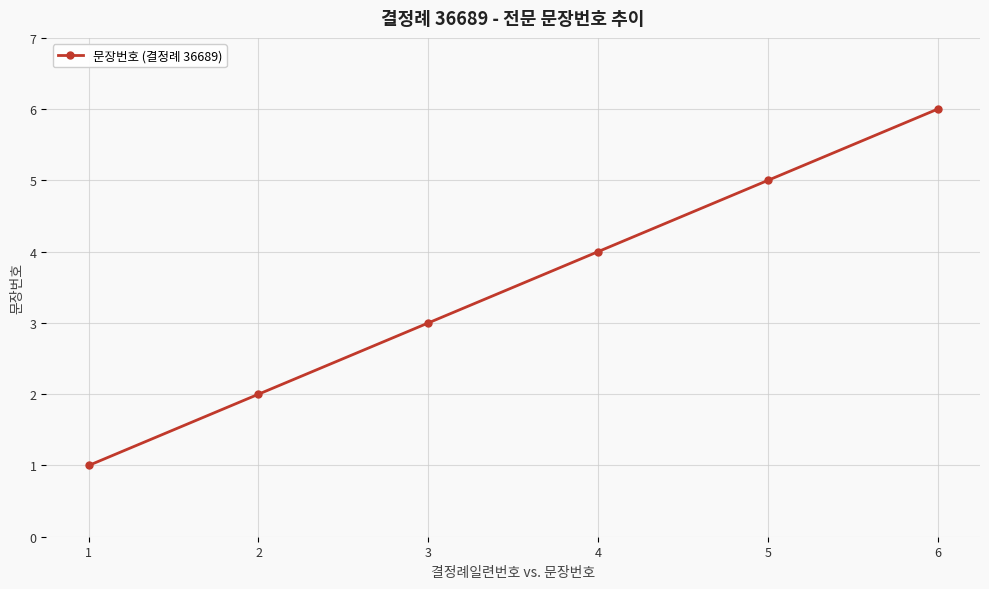

What is the difference between the maximum and second lowest values?

4